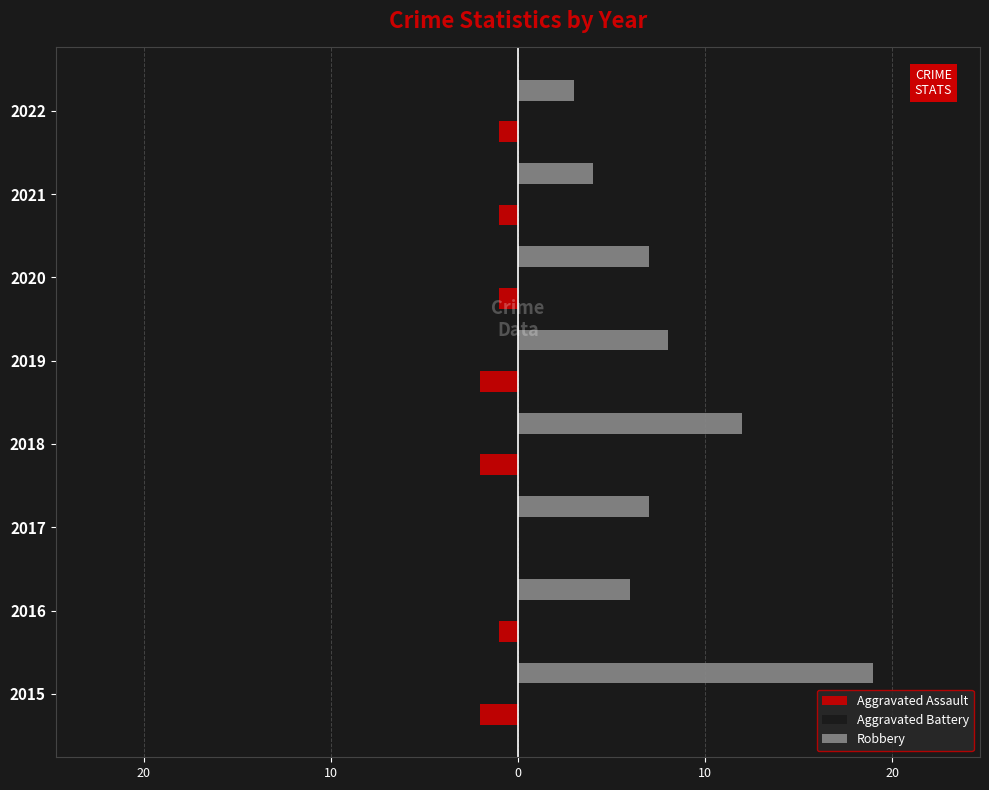

Reading left to right, list all the values displayed in this chart.

Aggravated Assault: -2	-1	0	-2	-2	-1	-1	-1
Aggravated Battery: 1	3	3	2	2	2	3	2
Robbery: 19	6	7	12	8	7	4	3